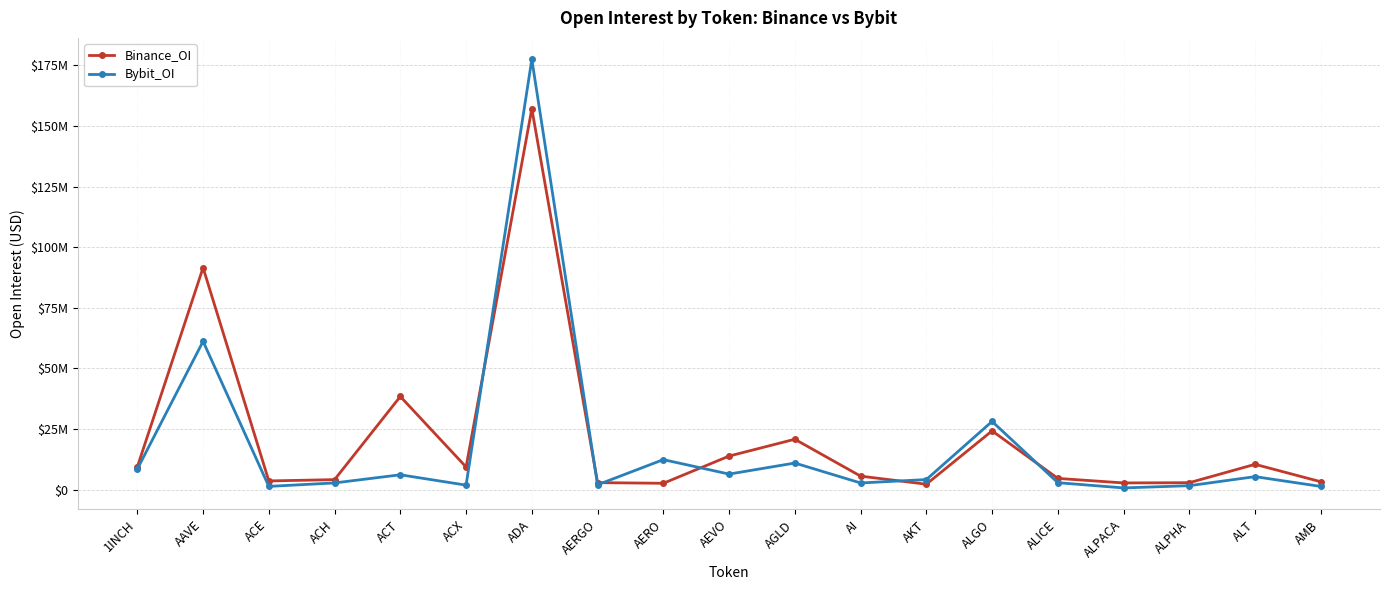

Rank the series at ALICE from lowest to highest value.

Bybit_OI, Binance_OI